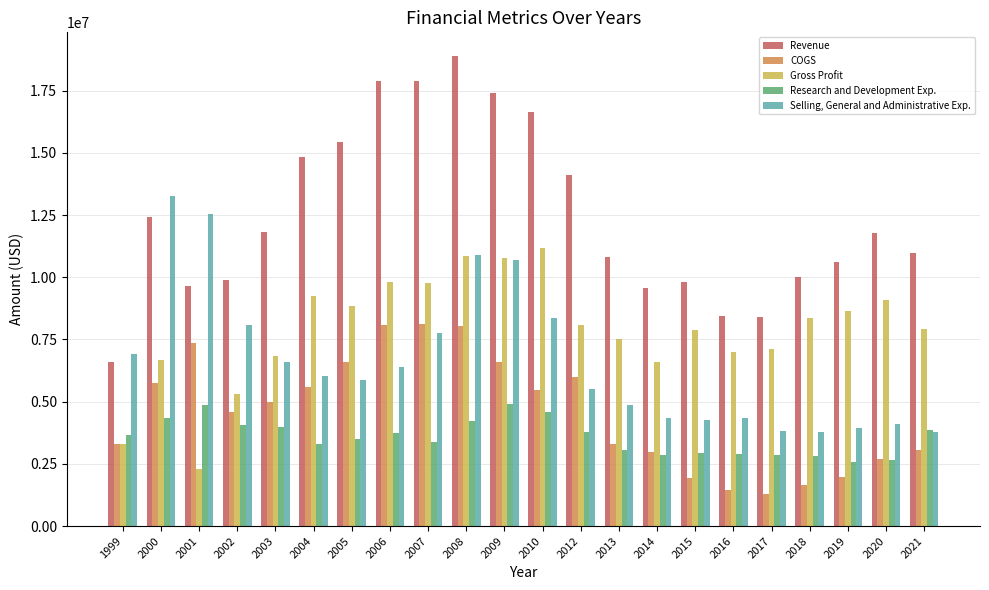

How many bars are there in each group?

5